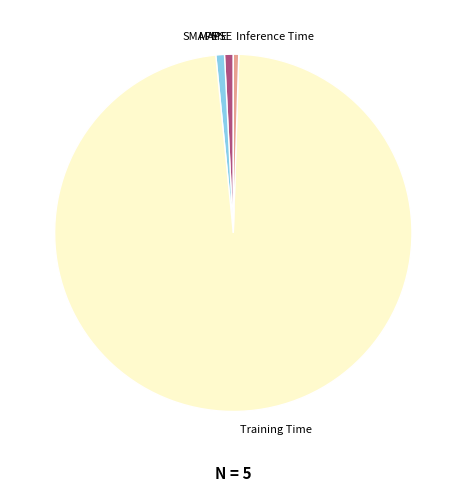

What is the majority slice?

Training Time